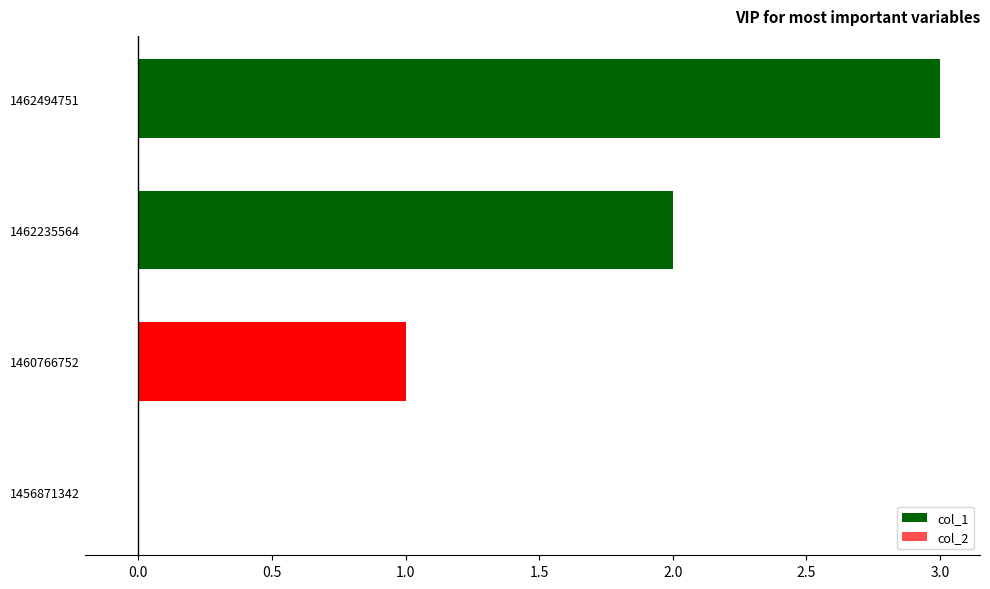

The value at 1462235564 is 1. True or false?

False